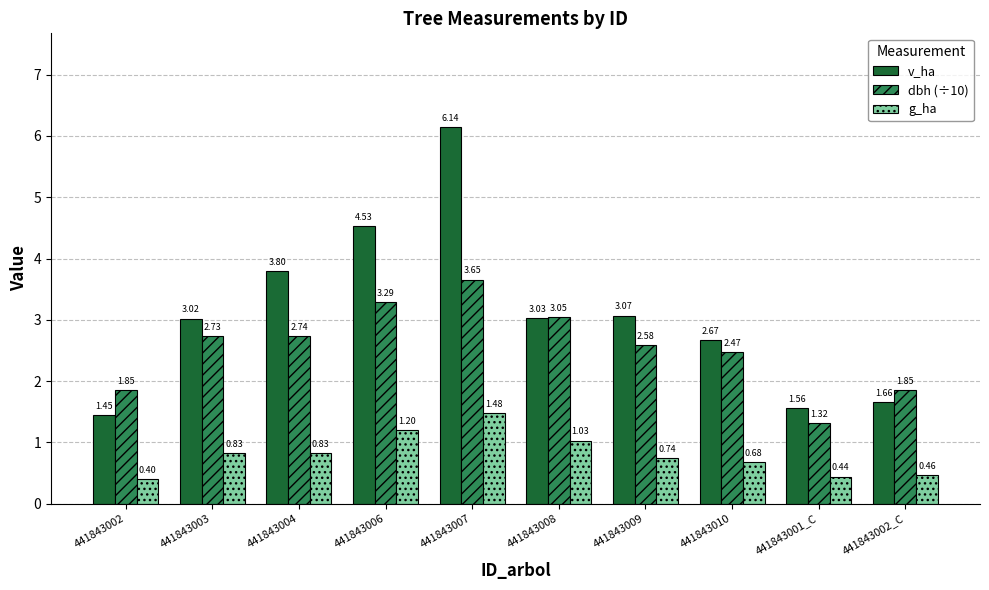

How many bars are there in total?

30